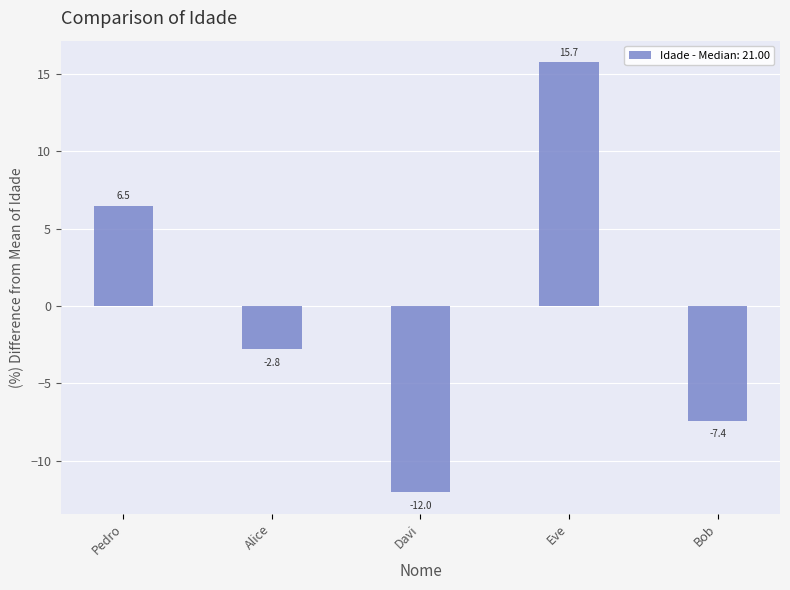

Is it true that the value at Pedro is 6.5?

True